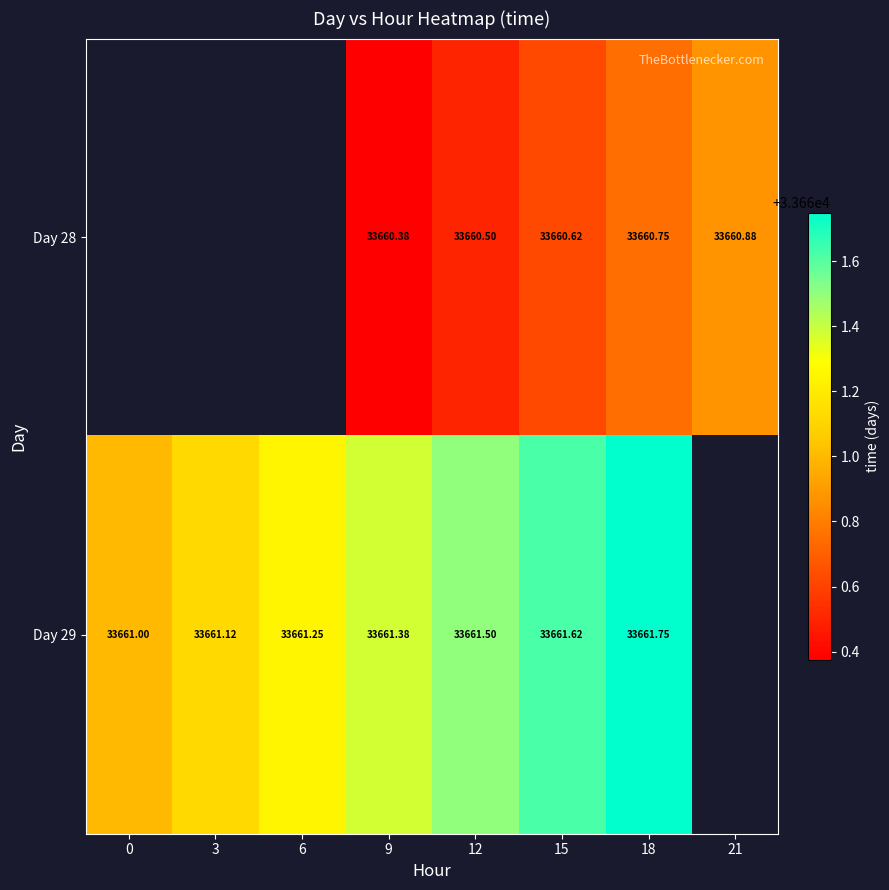

Which category has the lowest value across all series?

9